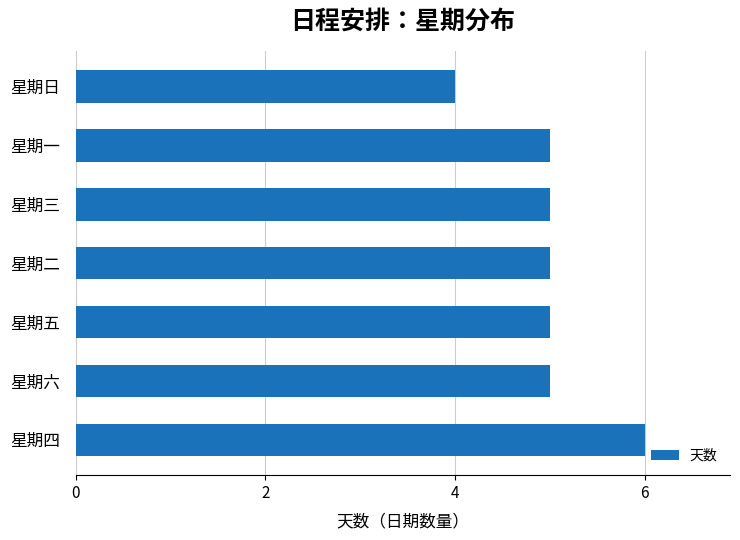

How many series are shown in this chart?

1